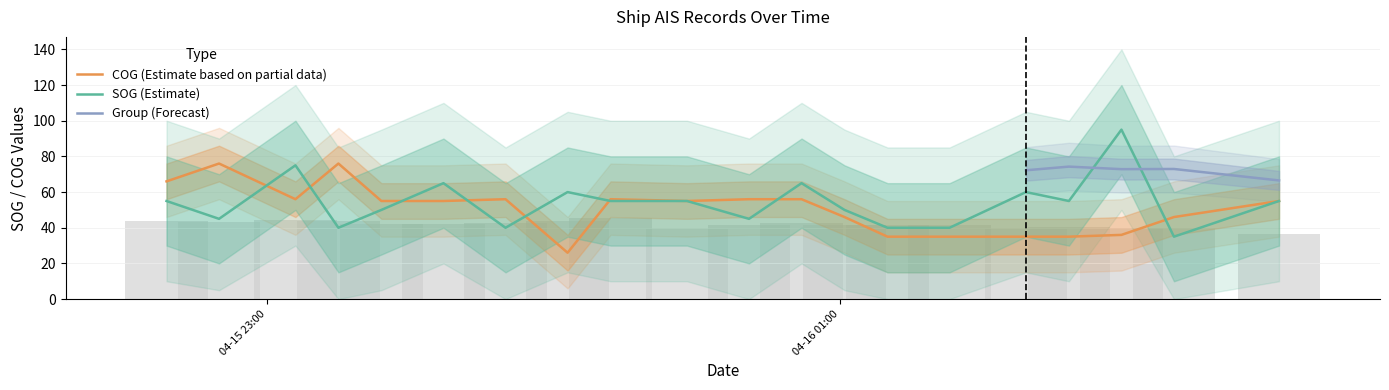

What is the difference between the SOG values at 2024-04-16 00:41 and 2024-04-16 01:59?

50.0